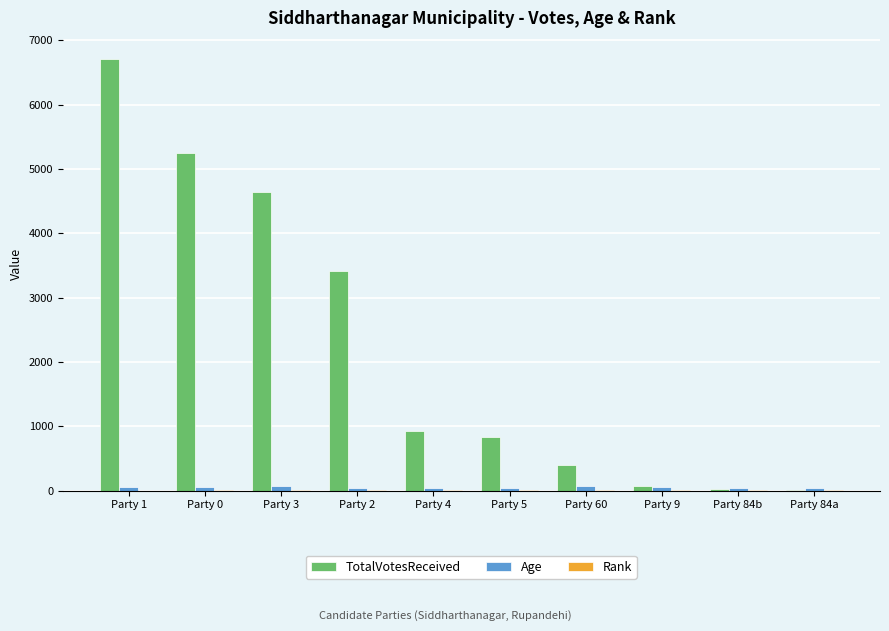

At which category is the sum across all series the highest?

Party 1